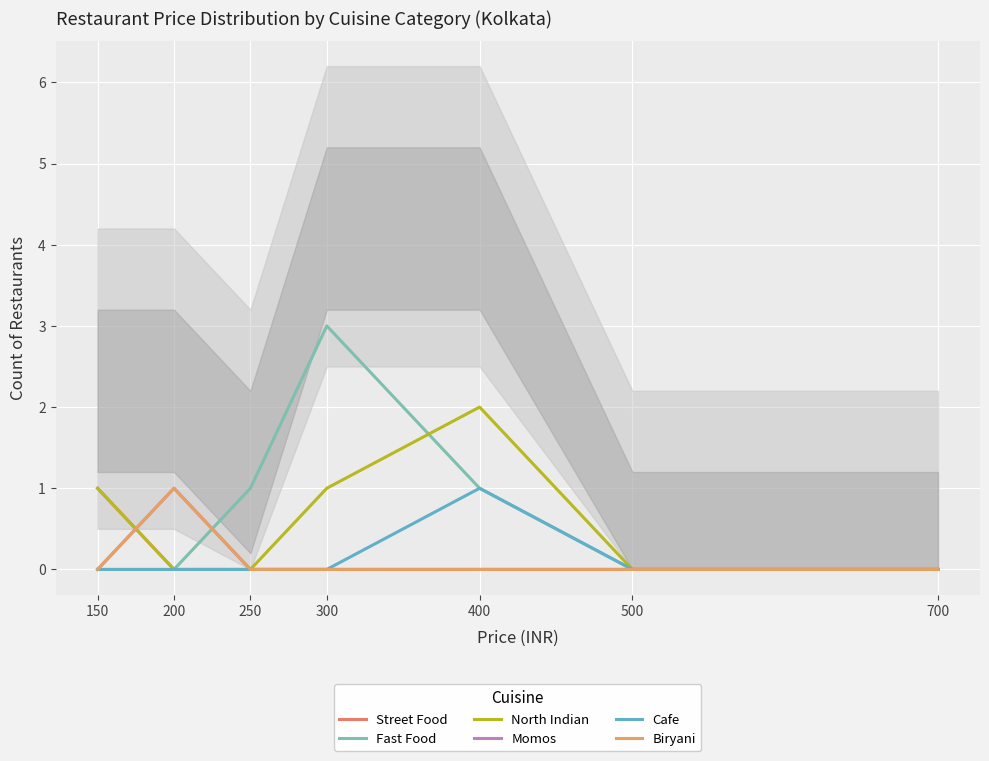

Reading left to right, transcribe all the data shown in this chart.

Street Food: 1	0	0	0	0	0	0
Fast Food: 0	0	1	3	1	0	0
North Indian: 1	0	0	1	2	0	0
Momos: 0	1	0	0	0	0	0
Cafe: 0	0	0	0	1	0	0
Biryani: 0	1	0	0	0	0	0